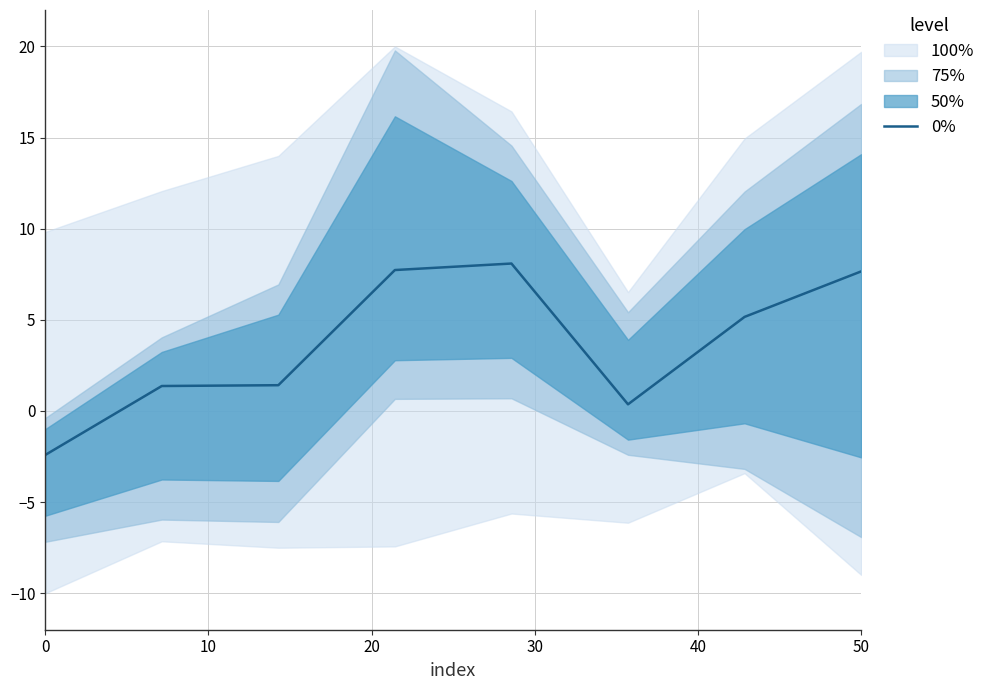

True or false: the data has more than 2 interior local peaks.

False